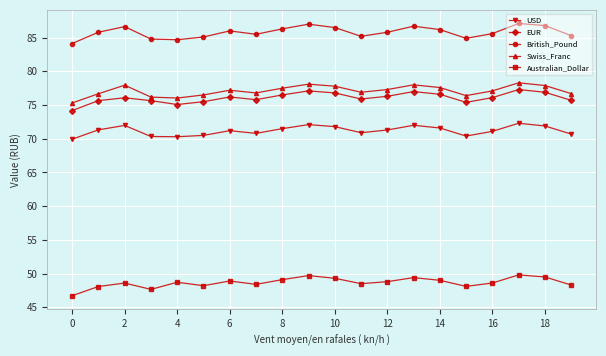

How many data points does each series have?

20